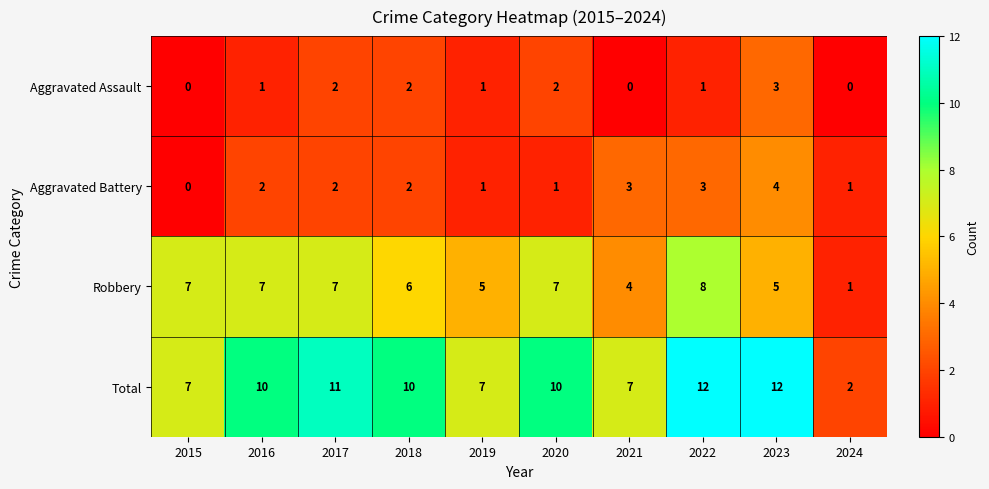

What is the spread (max minus min) of values at 2020?

9